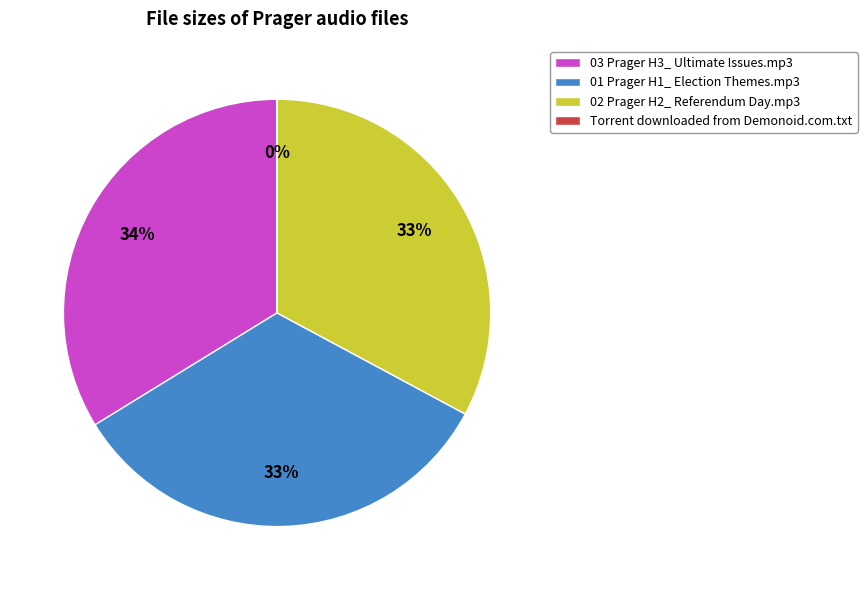

What percentage is the 01 Prager H1_ Election Themes.mp3 slice, to the nearest percent?

33%